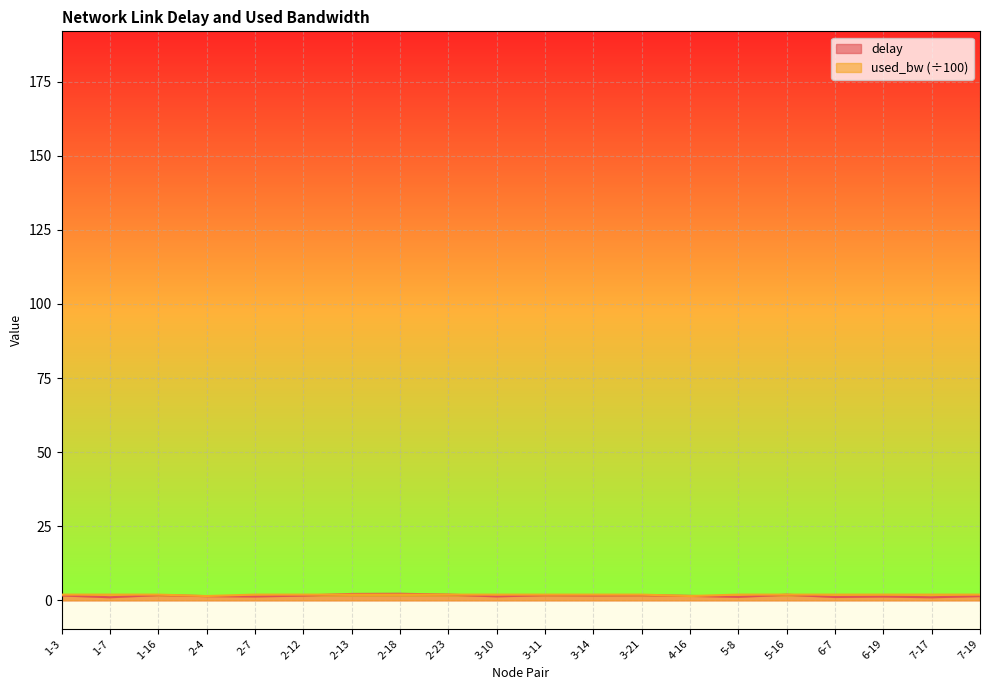

Does the chart display data point markers on the line(s)?

No